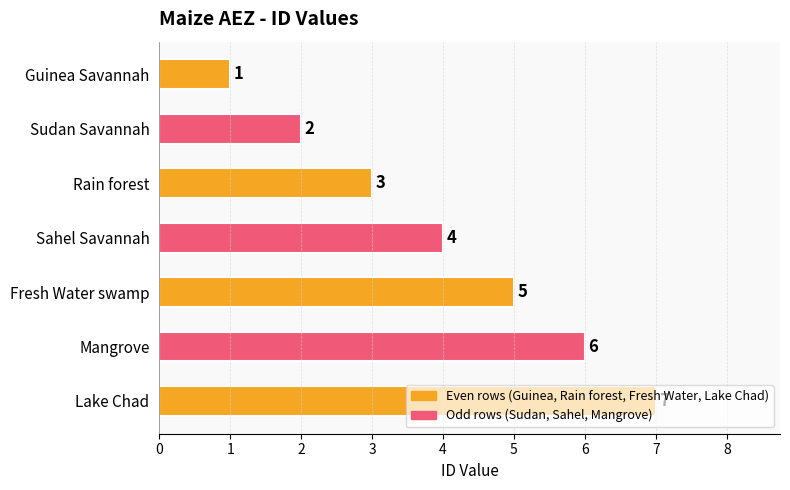

At which label is the value closest to 4?

Sahel Savannah